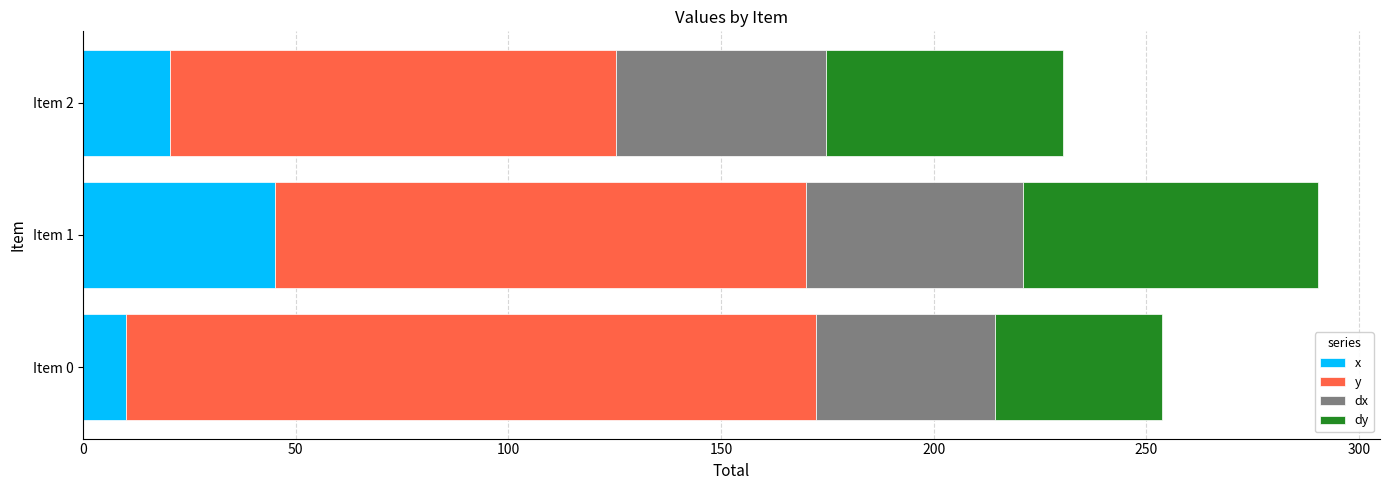

Which series has the largest range (max minus min)?

y